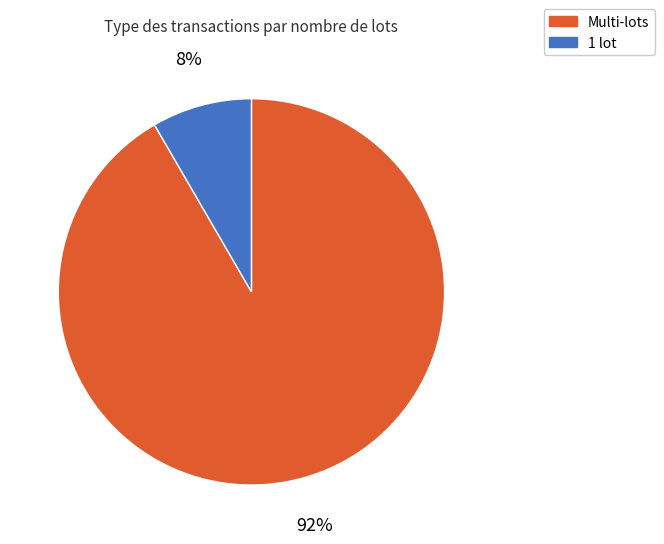

Combined, do Multi-lots and 1 lot account for over 50%?

Yes